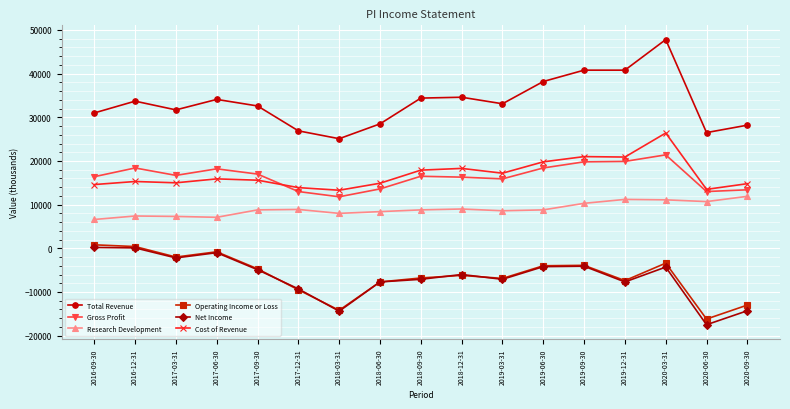

What is the maximum value for Total Revenue?

47800